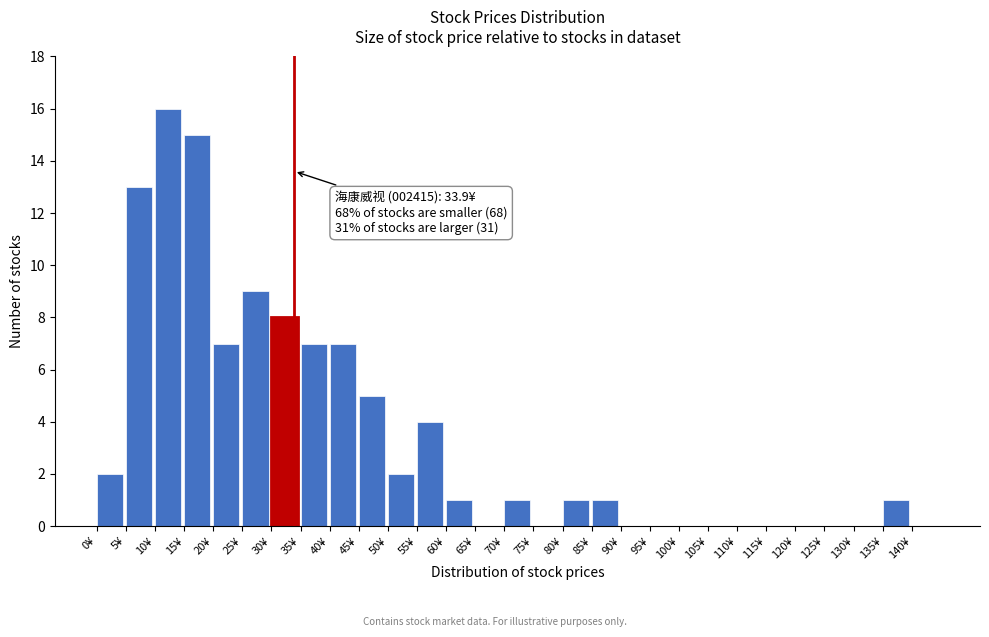

Over which range of the x-axis is the bar tallest?

10 to 15